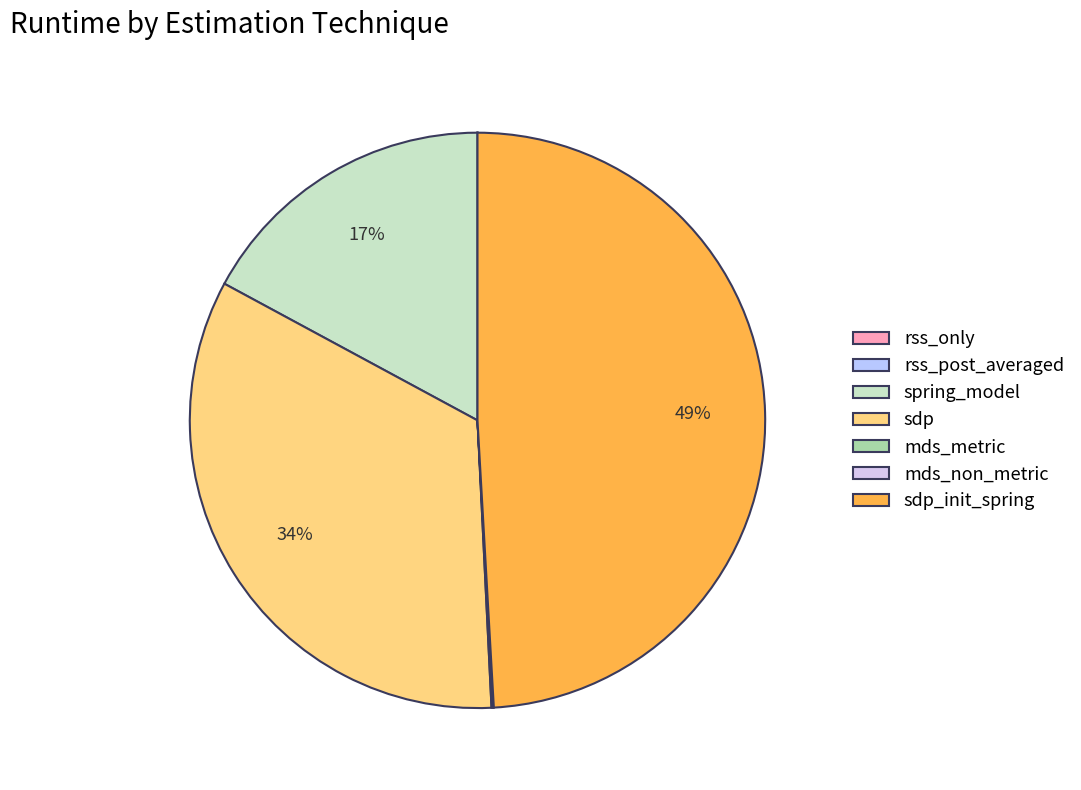

What percentage is NOT represented by rss_only?

100.0%